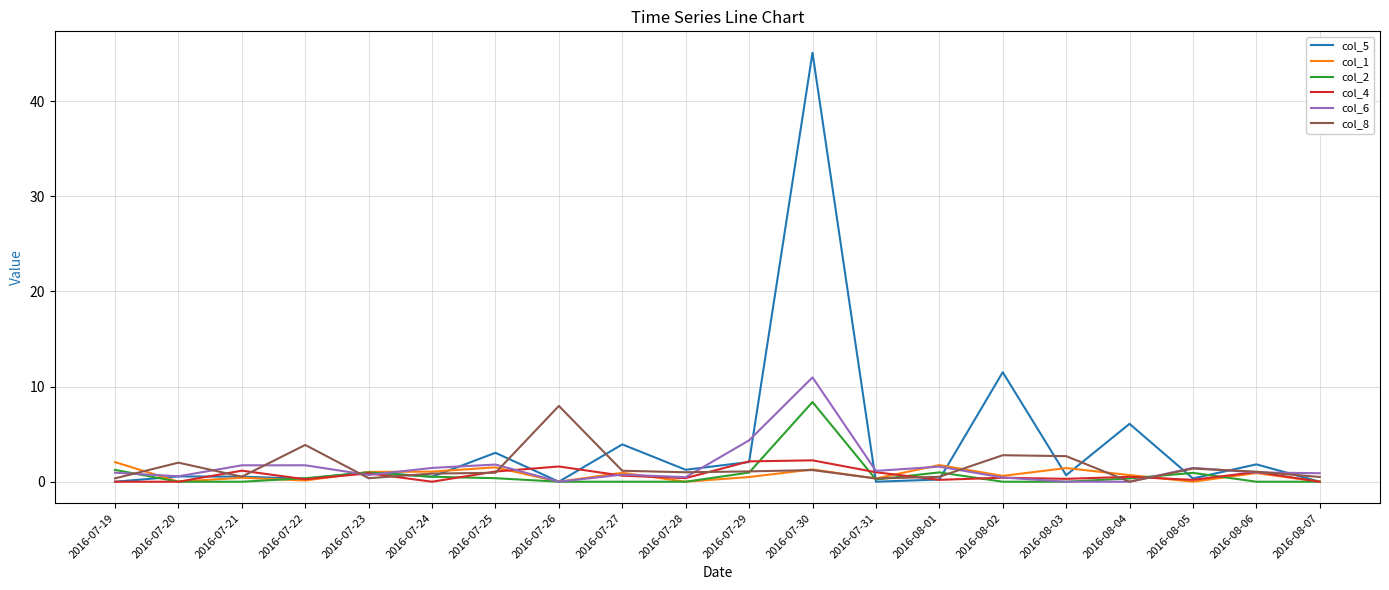

How many interior local peaks does the col_5 series have?

8